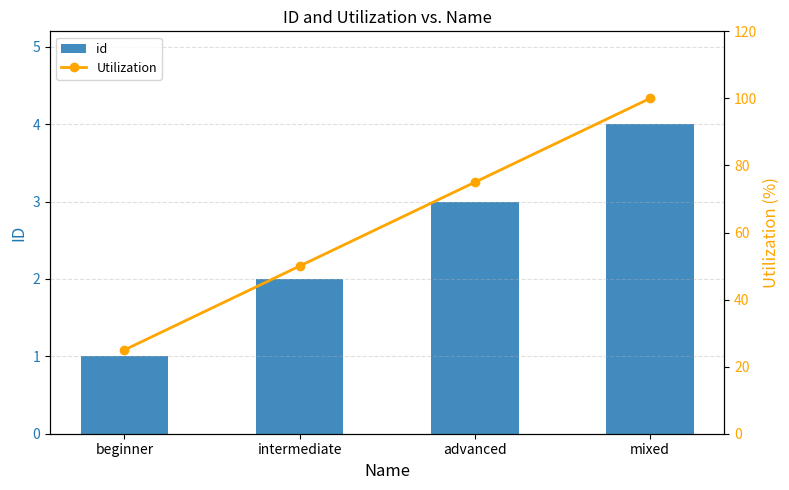

What is the difference between the id values at beginner and mixed?

3